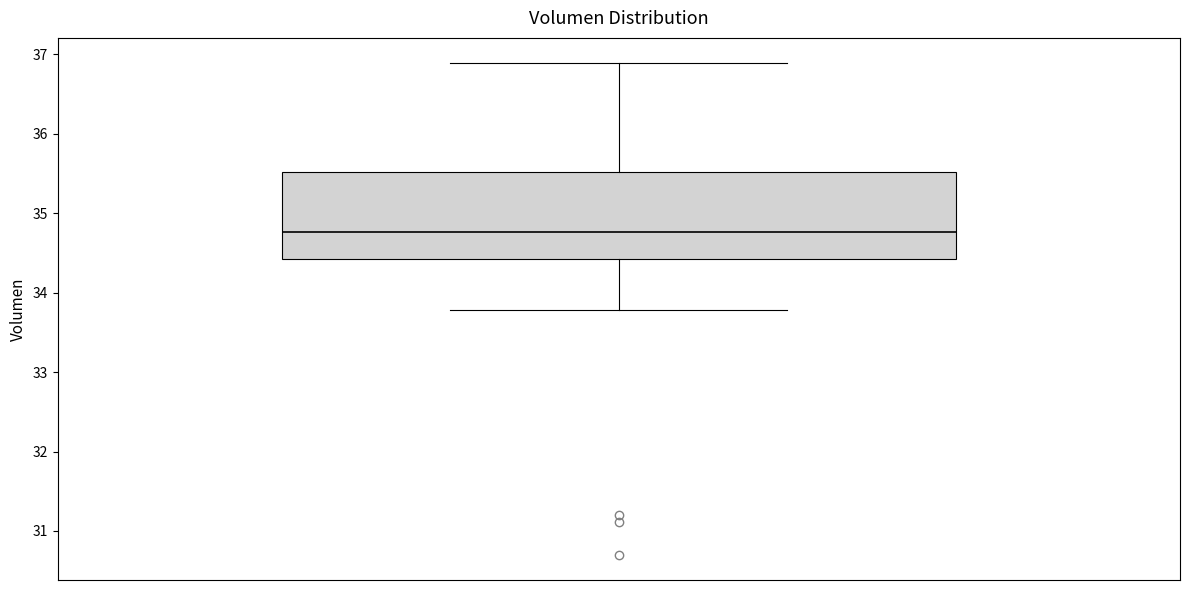

Where does the lower whisker of the box end on the y-axis? The values are not printed on the chart, so give them approximately, as read against the axis.

33.8